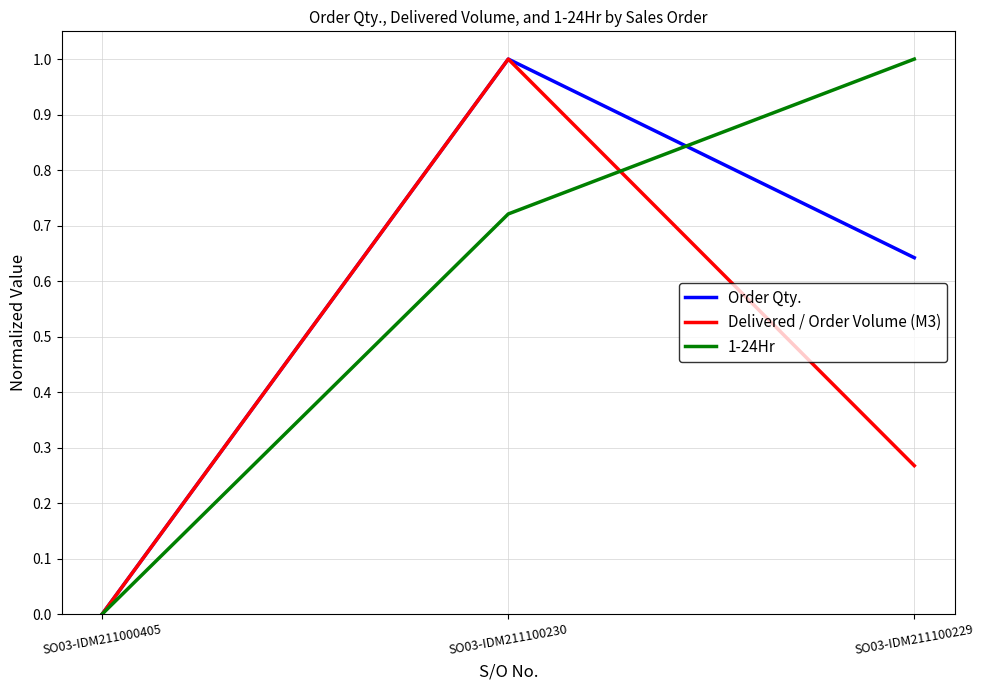

What is the difference between the maximum and minimum values in the Order Qty. series?

1.0